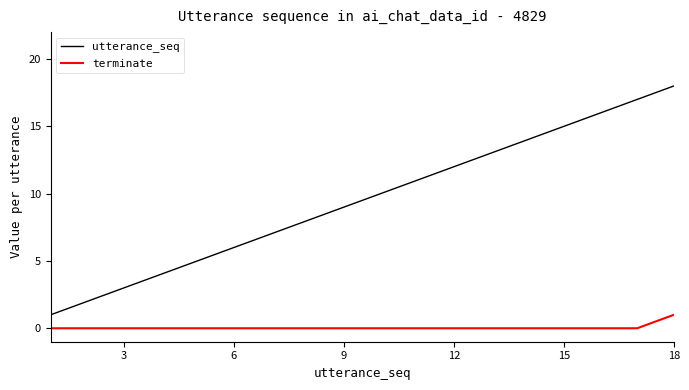

Reading left to right, what are all the values shown in this chart?

utterance_seq: 1	2	3	4	5	6	7	8	9	10	11	12	13	14	15	16	17	18
terminate: 0	0	0	0	0	0	0	0	0	0	0	0	0	0	0	0	0	1